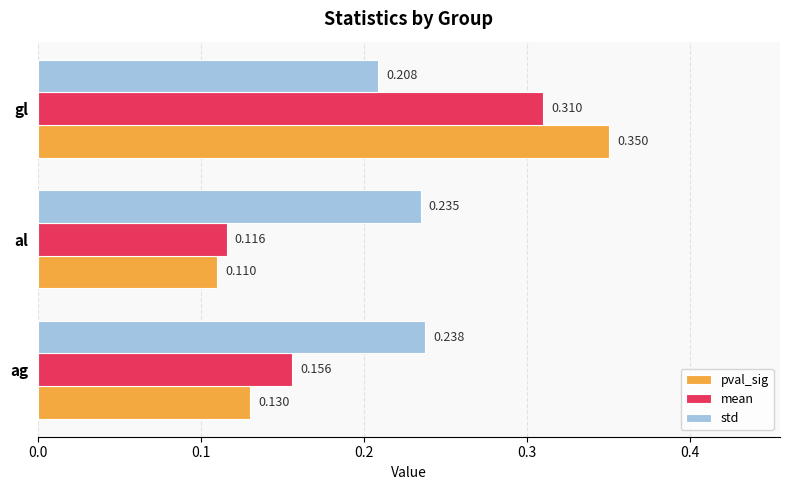

Which category has the lowest value across all series?

al